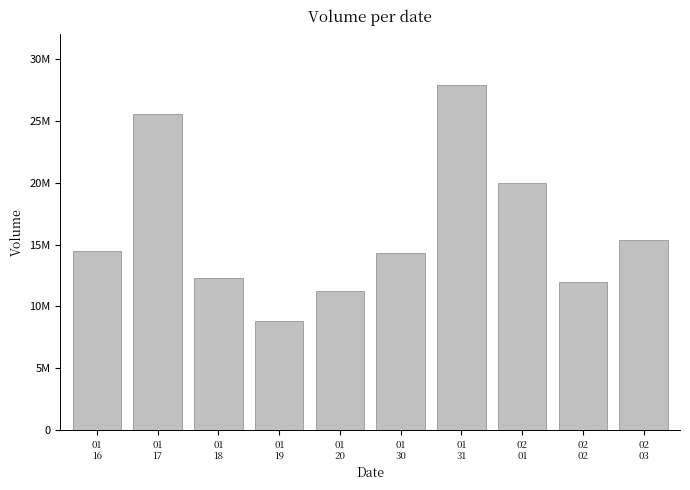

What is the average value?

16182688